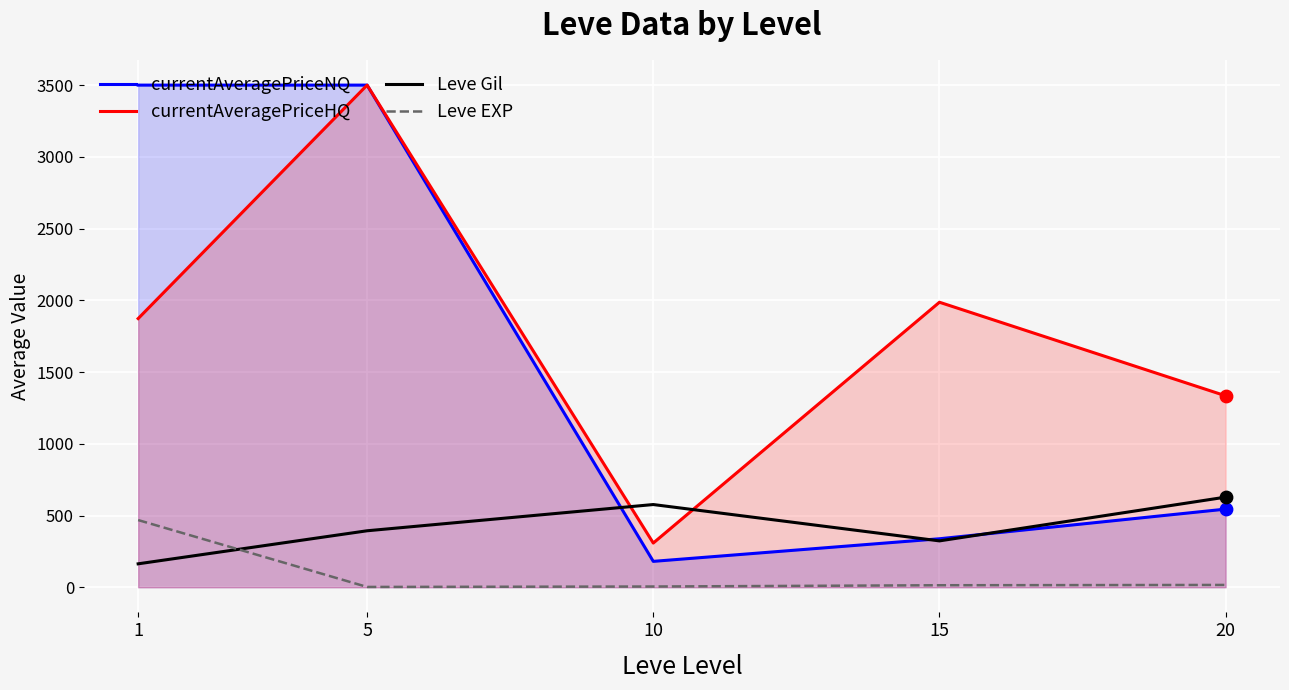

Which series reaches the minimum Y coordinate?

Leve EXP